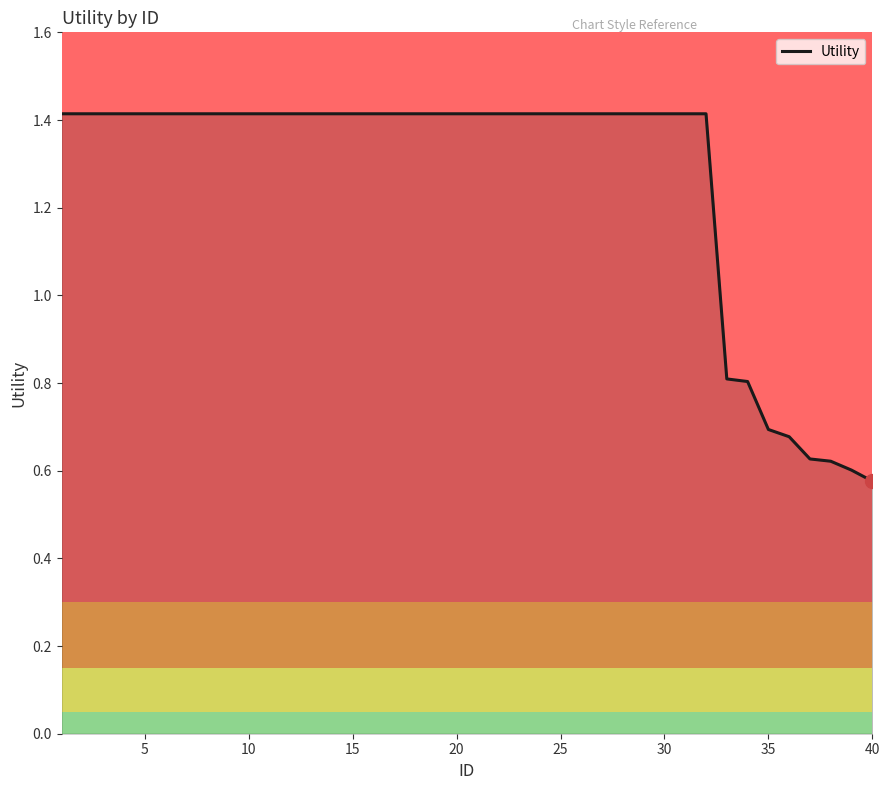

What is the difference between the maximum and minimum values?

0.8